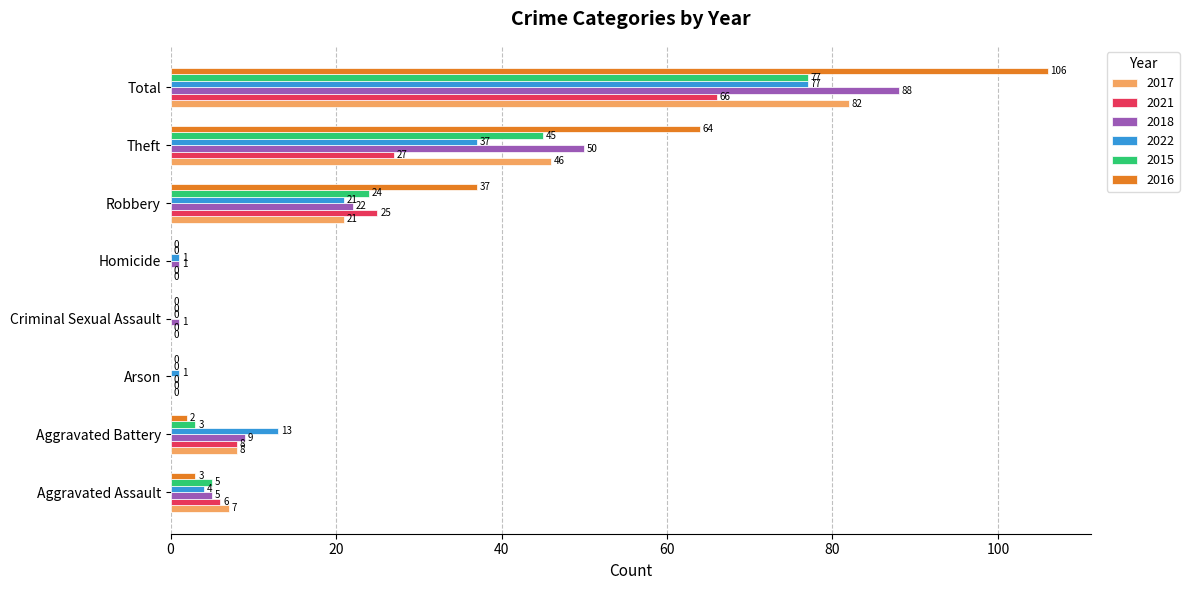

Which category has the highest value in the 2018 series?

Total